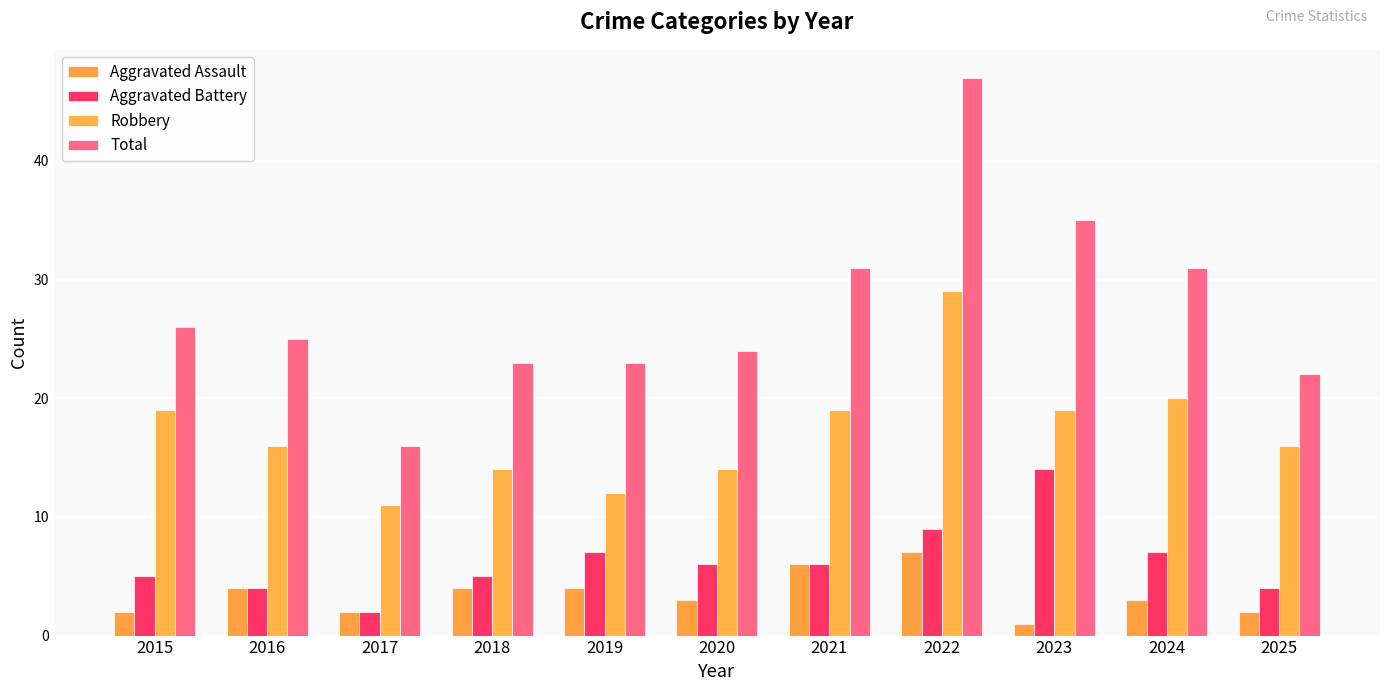

How many groups of bars are there?

11